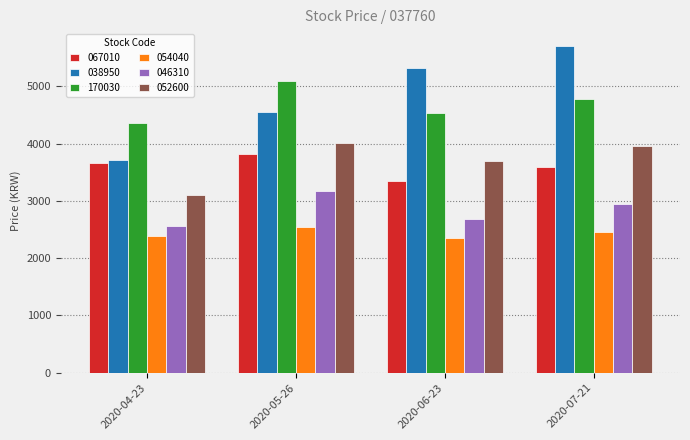

Which series has the largest range (max minus min)?

038950